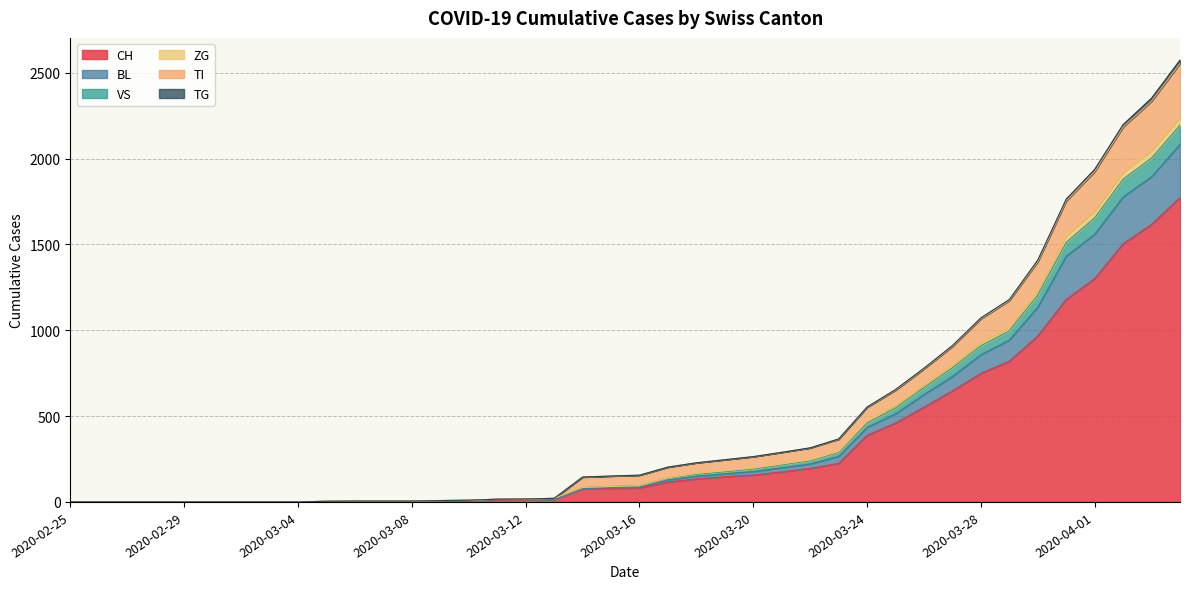

Does the chart display data point markers on the line(s)?

No